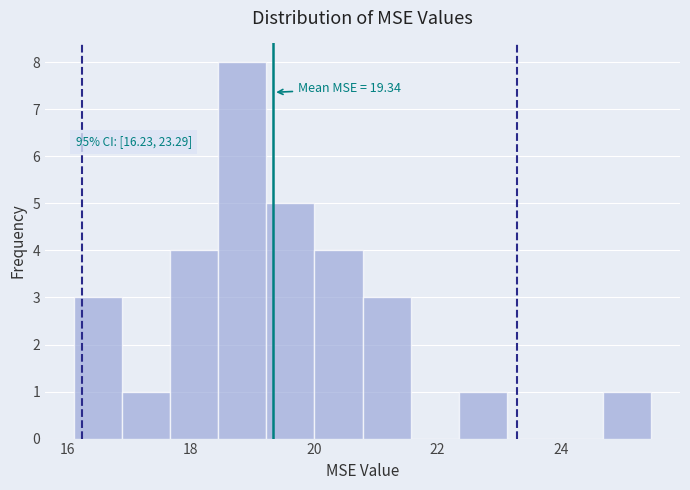

Around what value on the x-axis is the tallest bar? Give the approximate position of its centre, as read against the axis.

18.8